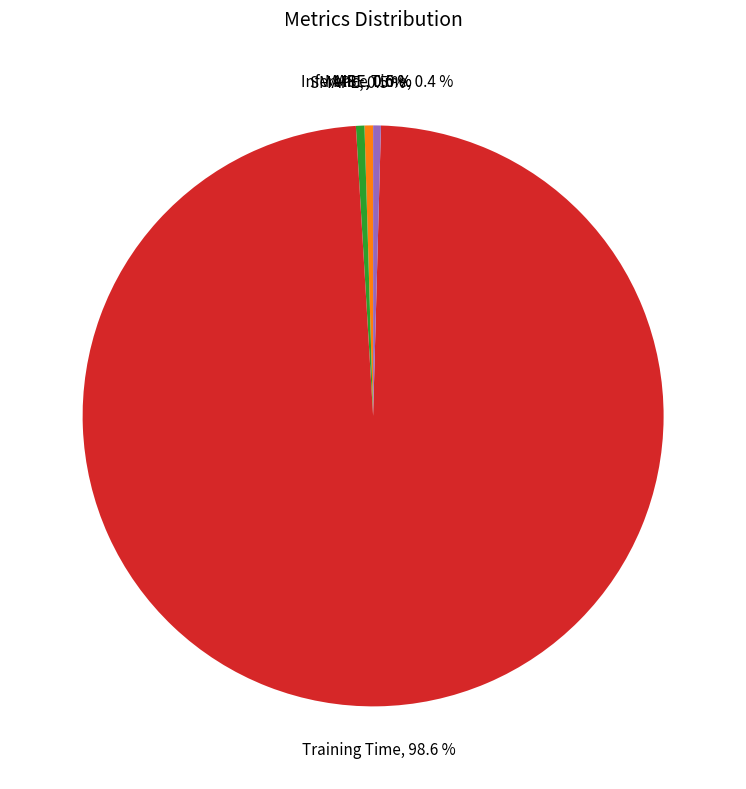

Is there any slice that represents more than half of the pie?

Yes